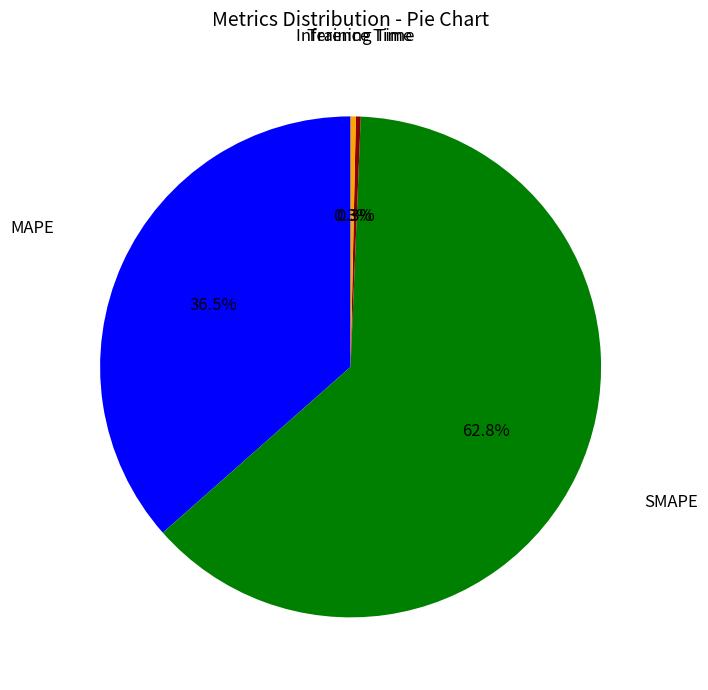

Is there any slice that represents more than half of the pie?

Yes